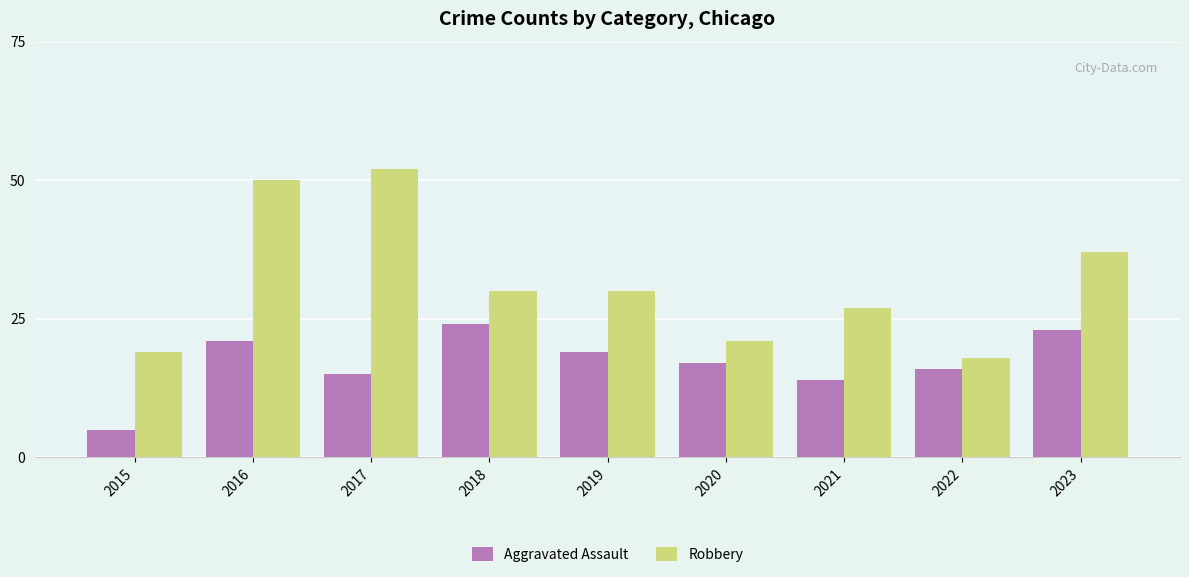

What is the approximate value of Aggravated Assault at 2018?

24